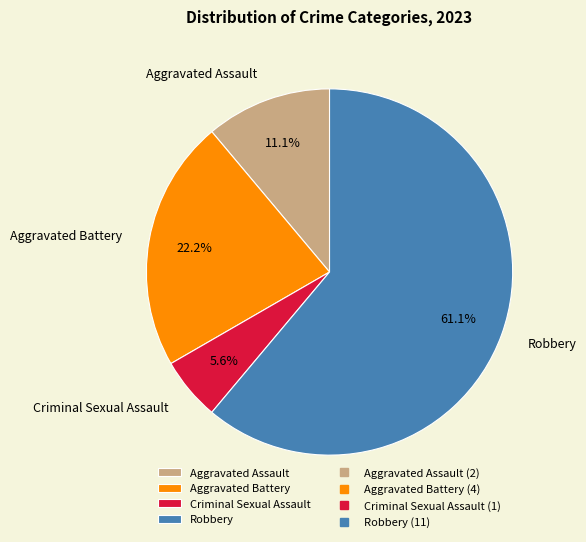

Rank the categories by value from lowest to highest.

Criminal Sexual Assault, Aggravated Assault, Aggravated Battery, Robbery